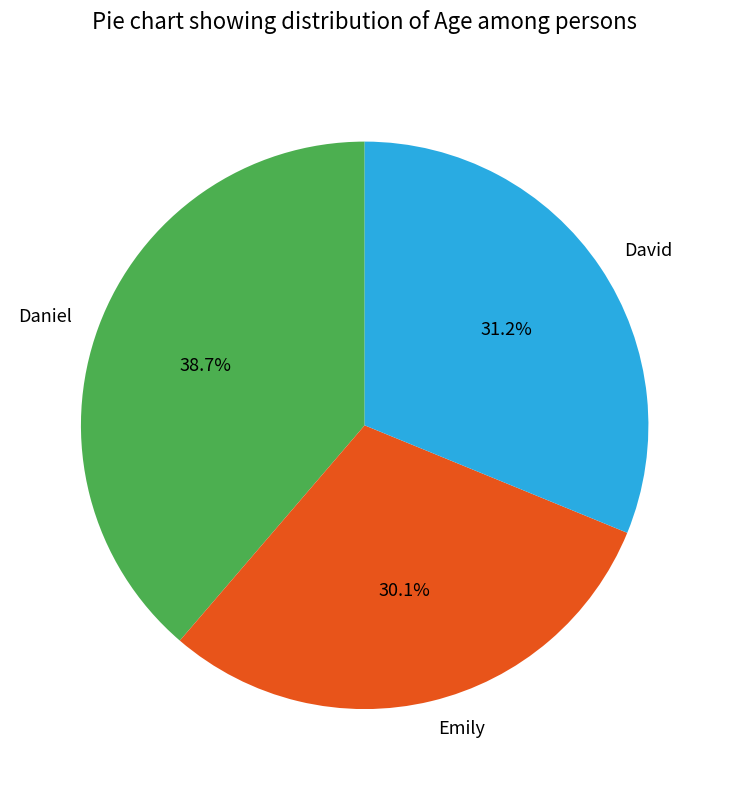

What is the ratio of the value at Emily to the value at Daniel?

0.8